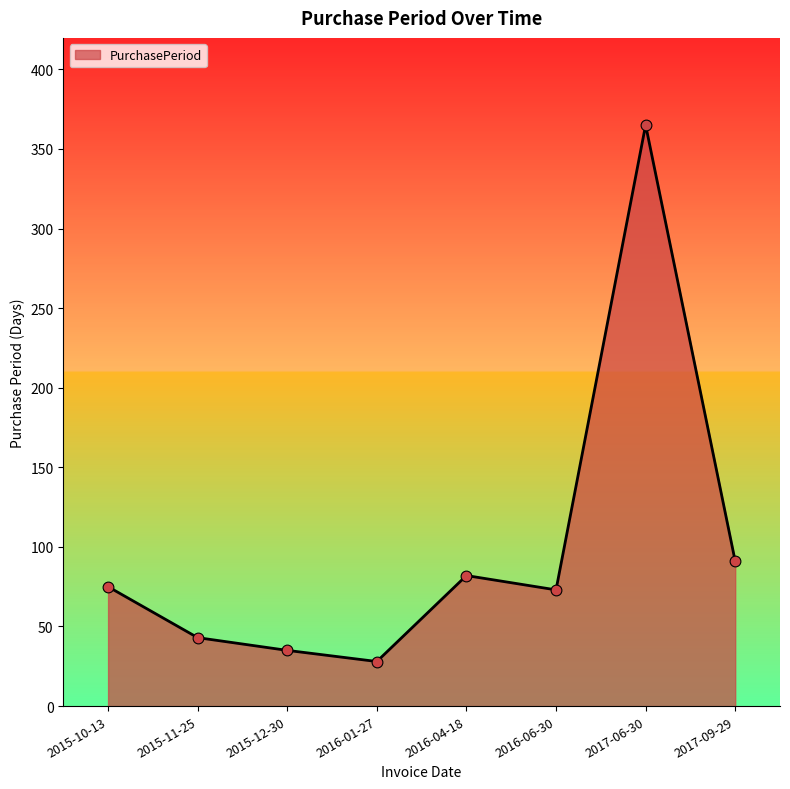

Which has a higher value, 2016-01-27 or 2017-09-29?

2017-09-29